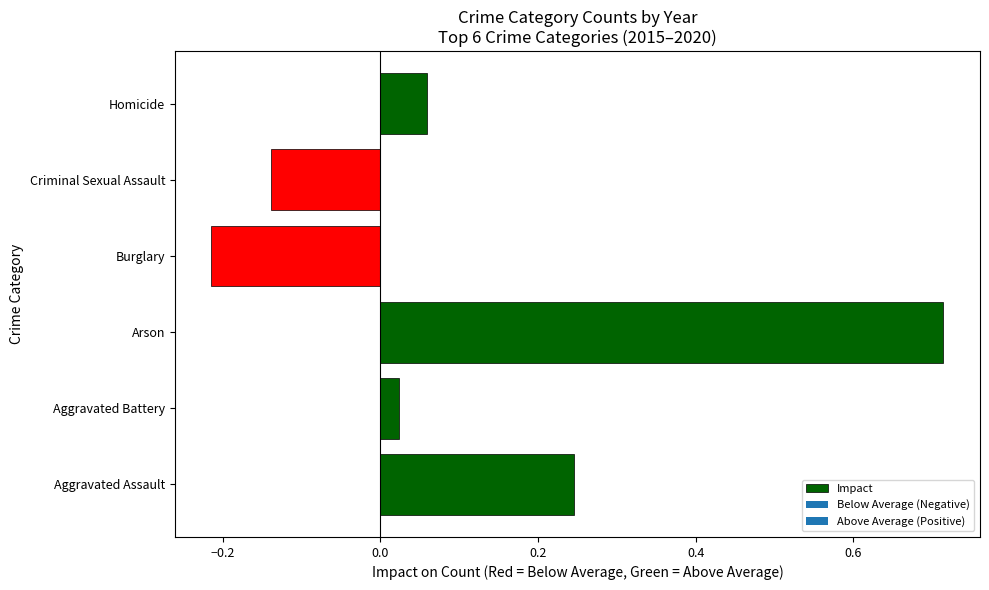

List the labels in order of value, largest first.

Arson, Aggravated Assault, Homicide, Aggravated Battery, Criminal Sexual Assault, Burglary